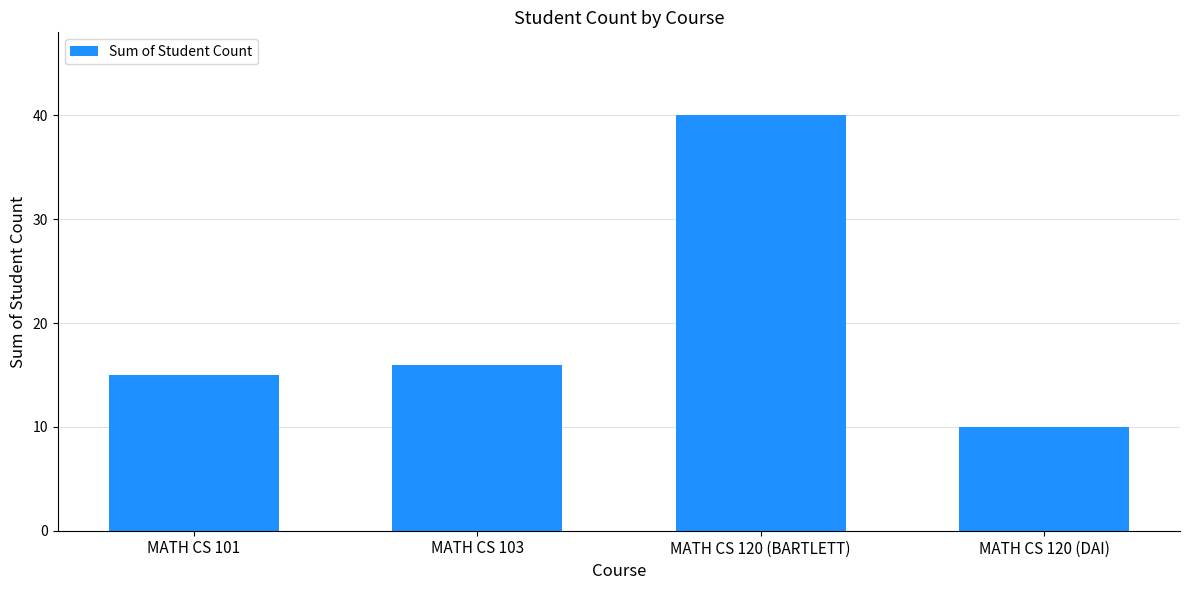

Reading right to left, extract all data points from this chart.

10	40	16	15